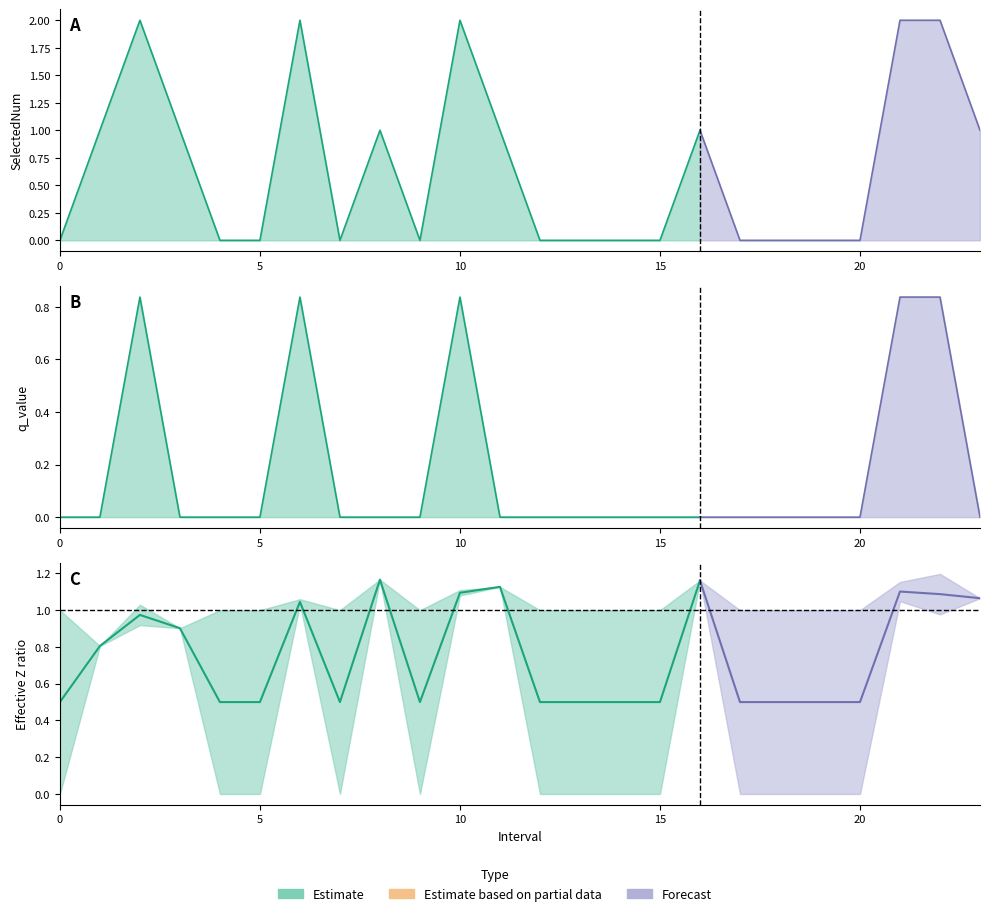

At which category is the sum across all series the highest?

21